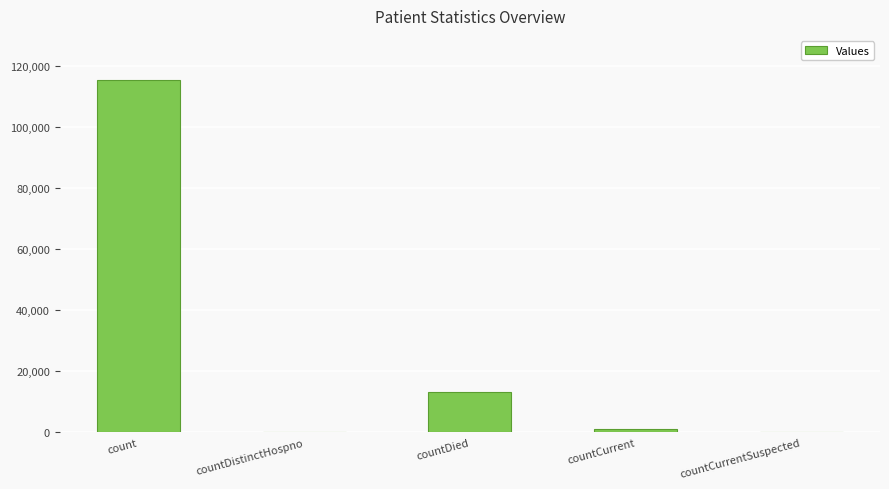

Reading left to right, list all the values displayed in this chart.

count=115593	countDistinctHospno=0	countDied=13373	countCurrent=1141	countCurrentSuspected=0